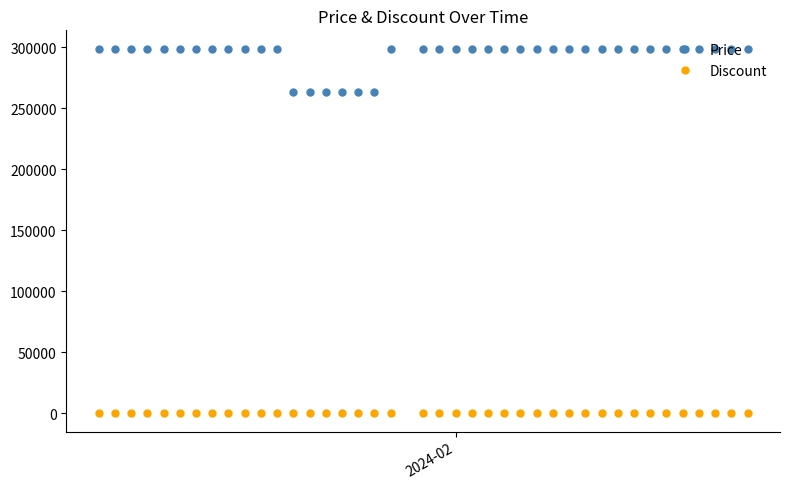

How many data points does each series have?

40